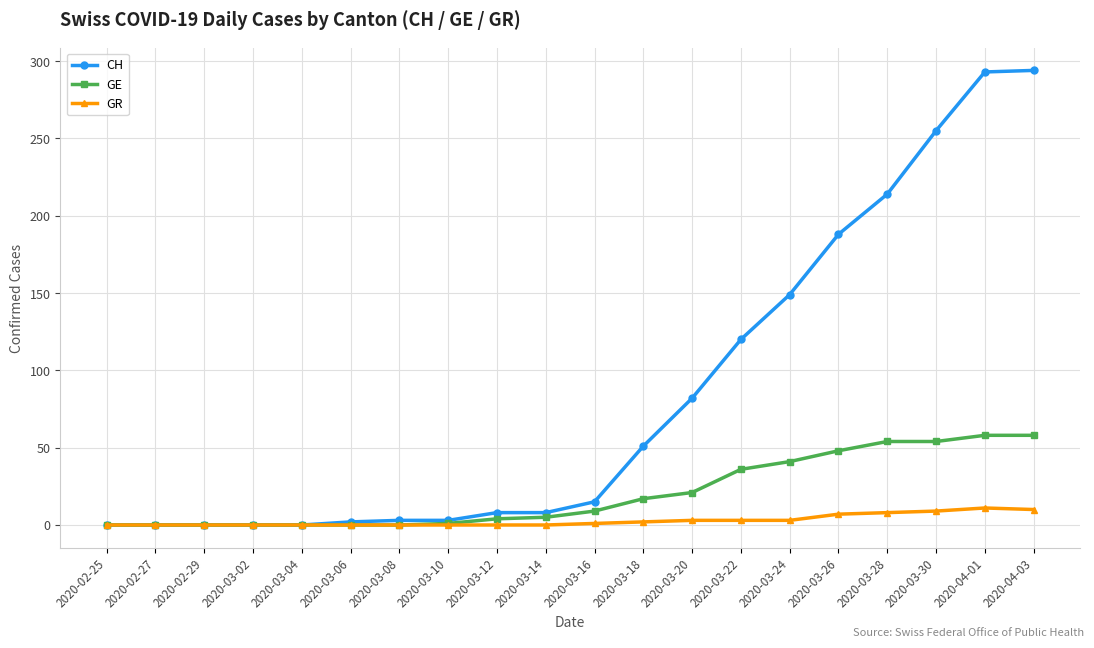

Which series has the largest range (max minus min)?

CH